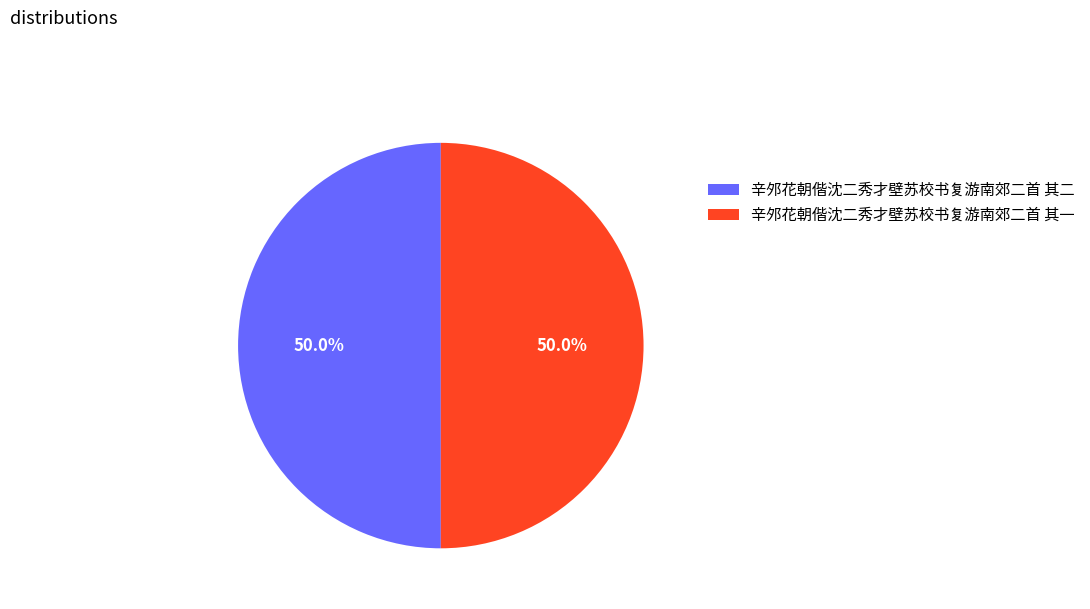

What percentage is NOT represented by 辛邜花朝偕沈二秀才壁苏校书复游南郊二首 其二?

50.0%